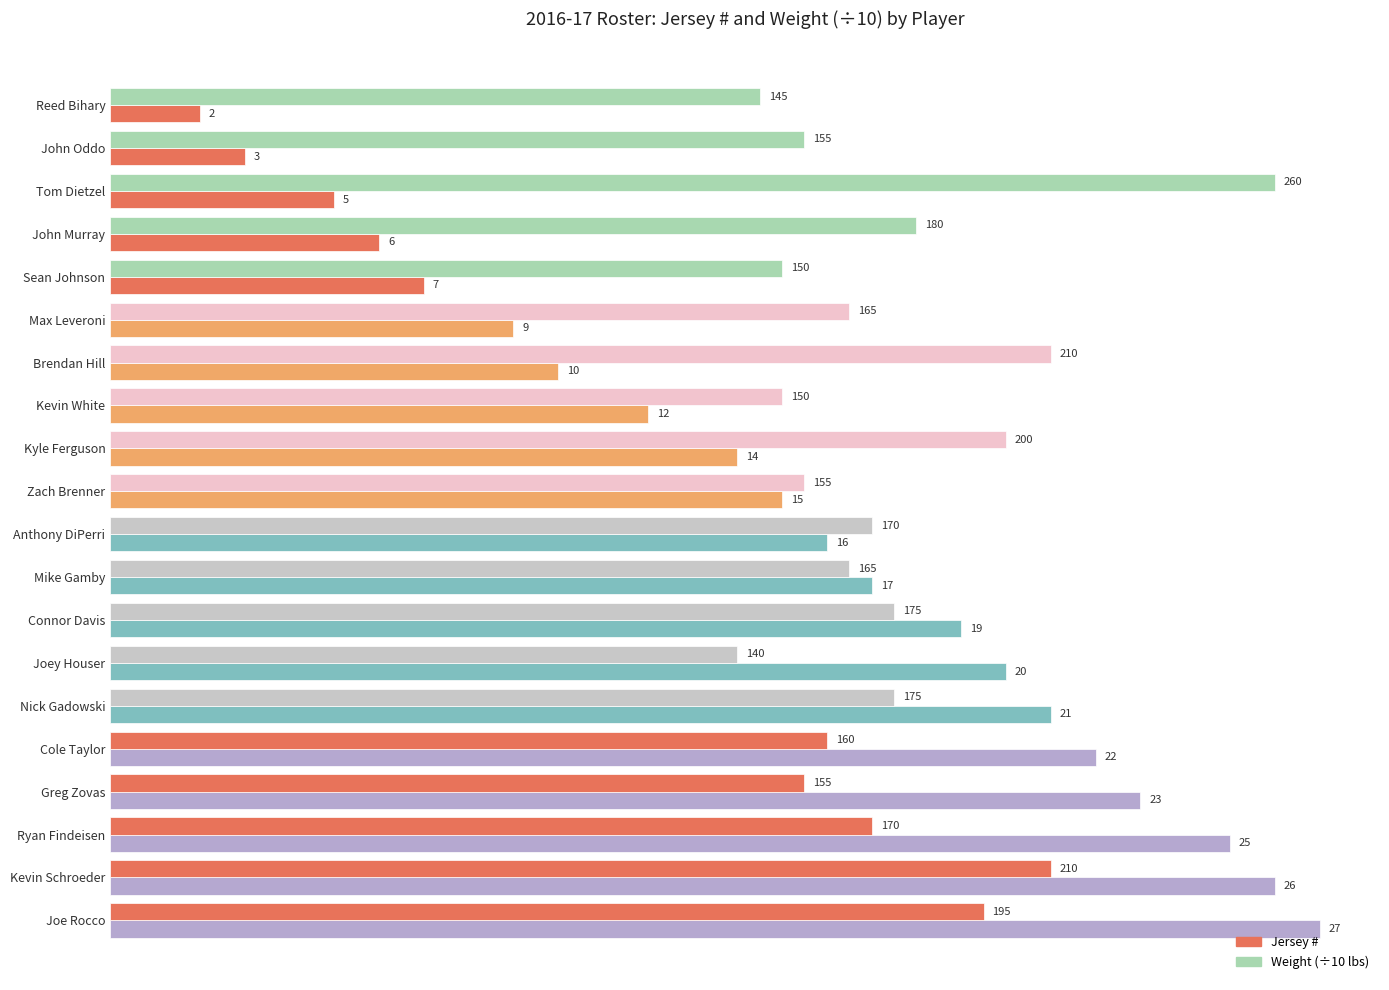

True or false: Jersey # has a value of 12.0 at Kevin White.

True